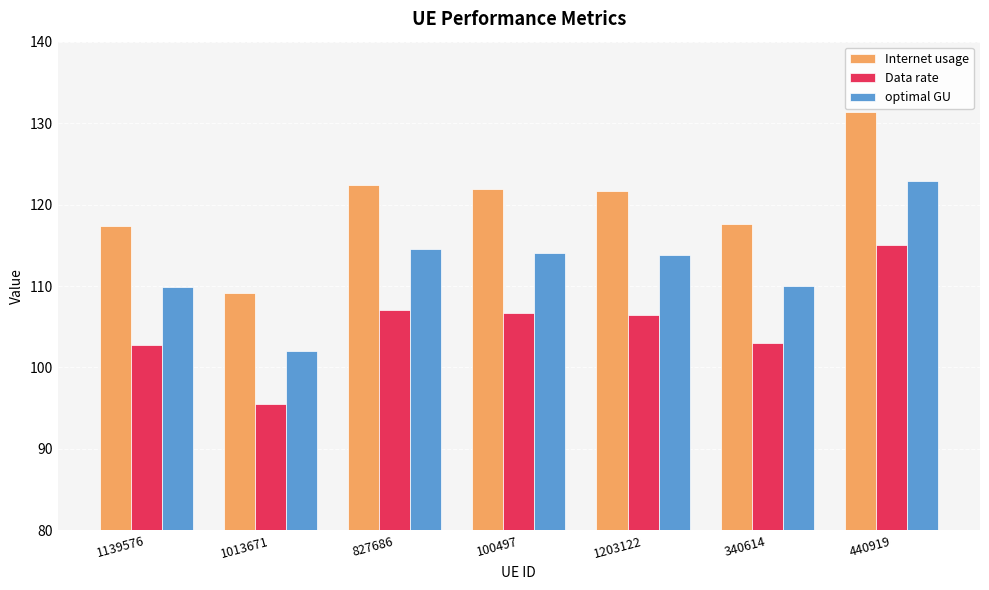

What is the total value across all series at 1139576?

330.0